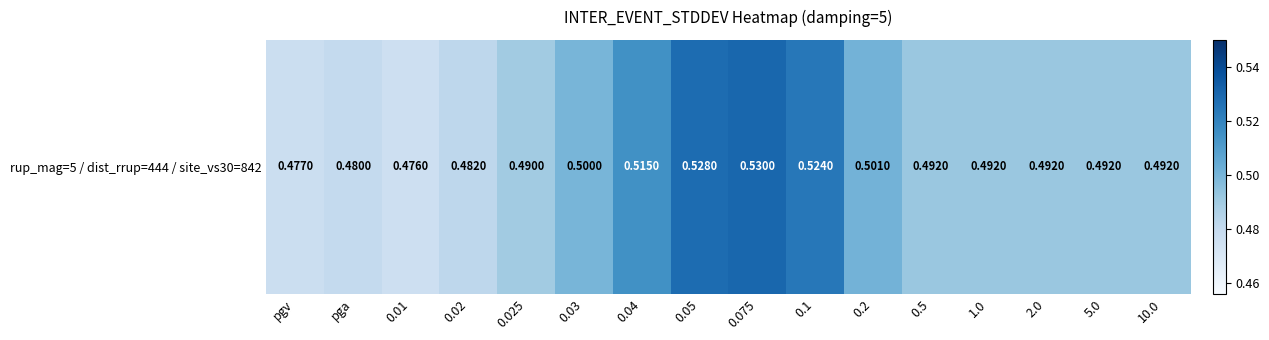

The value at 0.04 is 0.5. True or false?

True